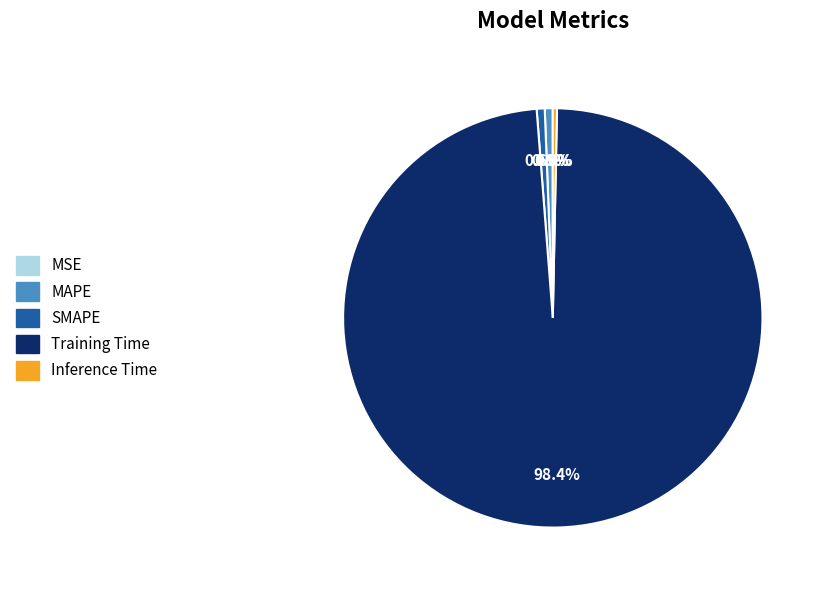

Which category has the biggest portion of the pie?

Training Time